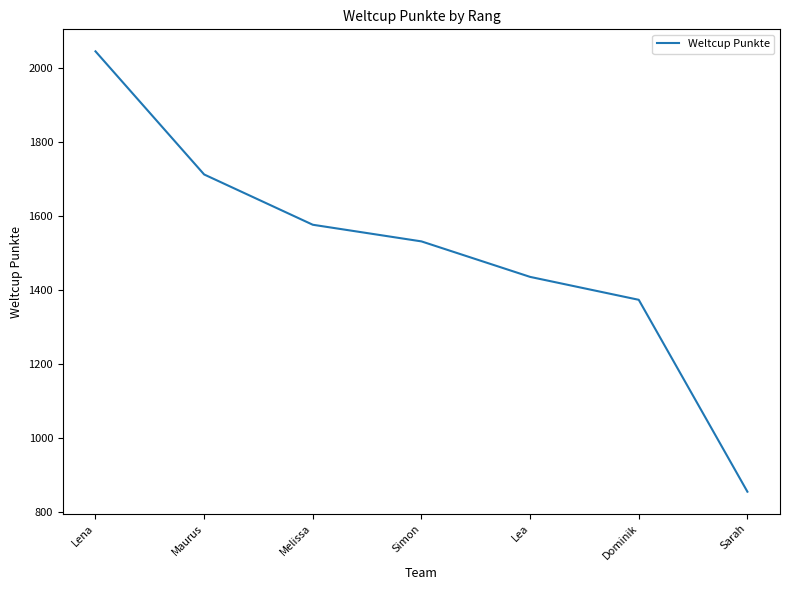

What value does the data have at Sarah, to the nearest 10?

860